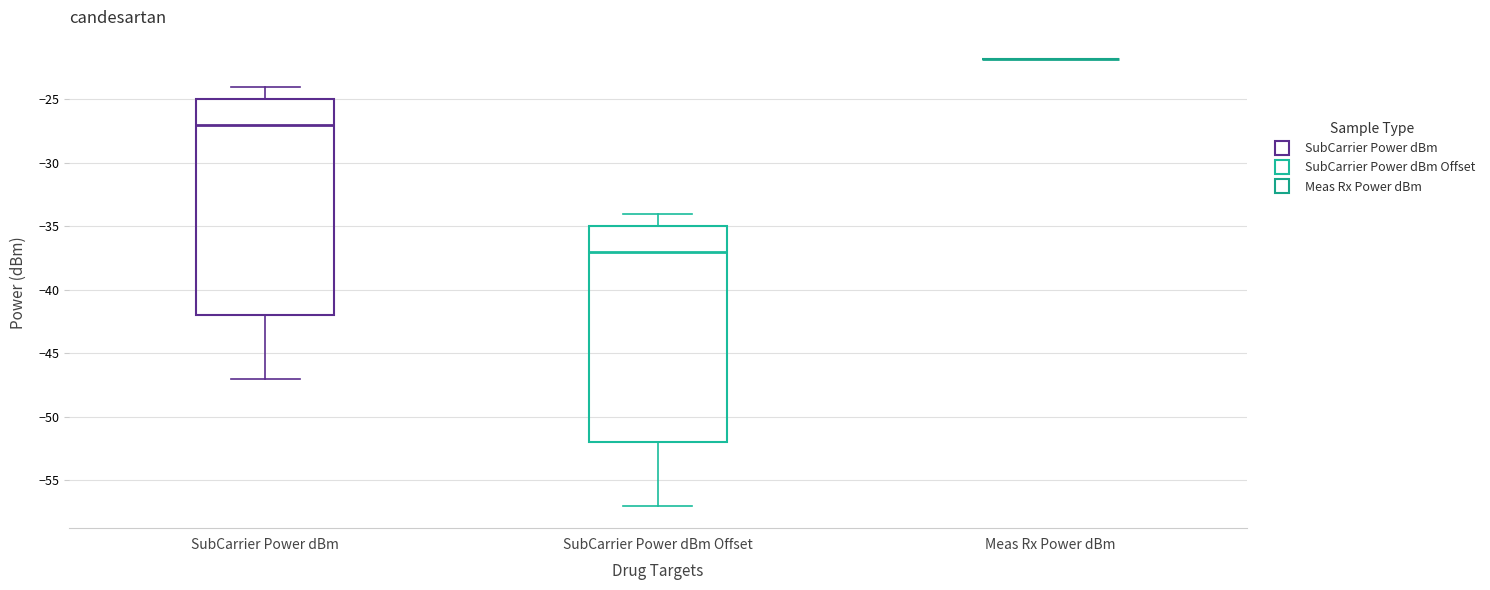

Reading left to right, read every box against the y-axis: the position of its median line, the range the box covers, and the ends of its whiskers. The values are not printed on the chart, so give them approximately, as read against the axis.

SubCarrier Power dBm: median -27, box -42 to -25, whiskers -47 to -24
SubCarrier Power dBm Offset: median -37, box -52 to -35, whiskers -57 to -34
Meas Rx Power dBm: box collapsed to a line at -22, whiskers -22 to -22